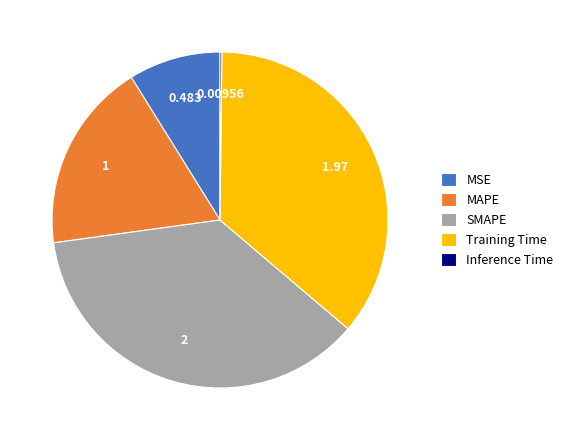

Do Training Time and MAPE together represent more than half of the pie?

Yes